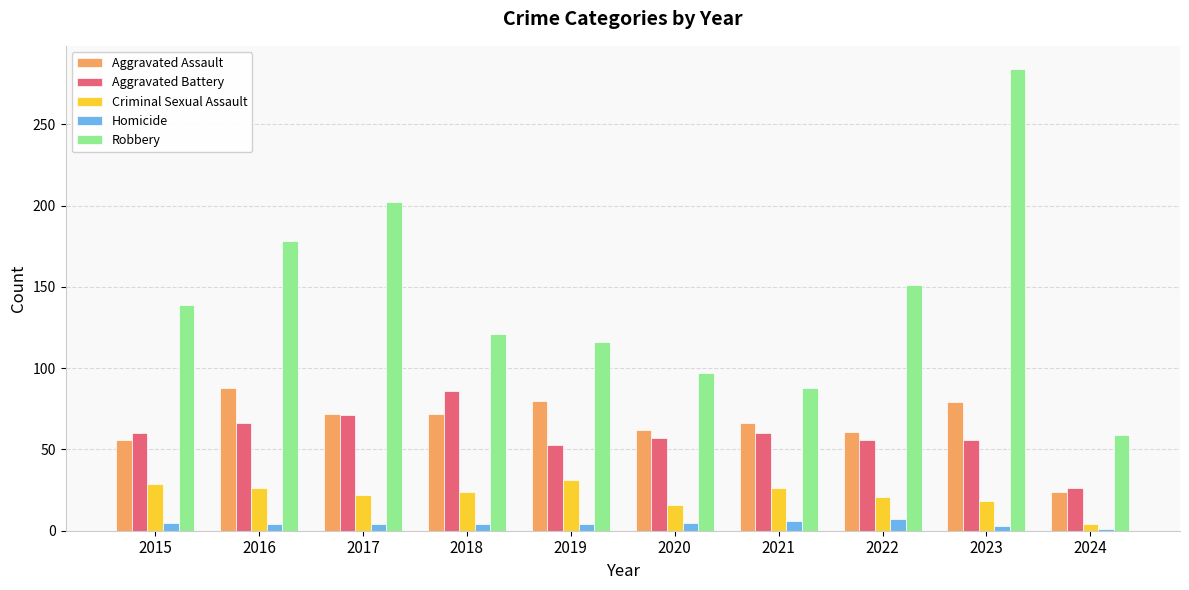

Are the bars grouped side by side (vs. stacked)?

Yes